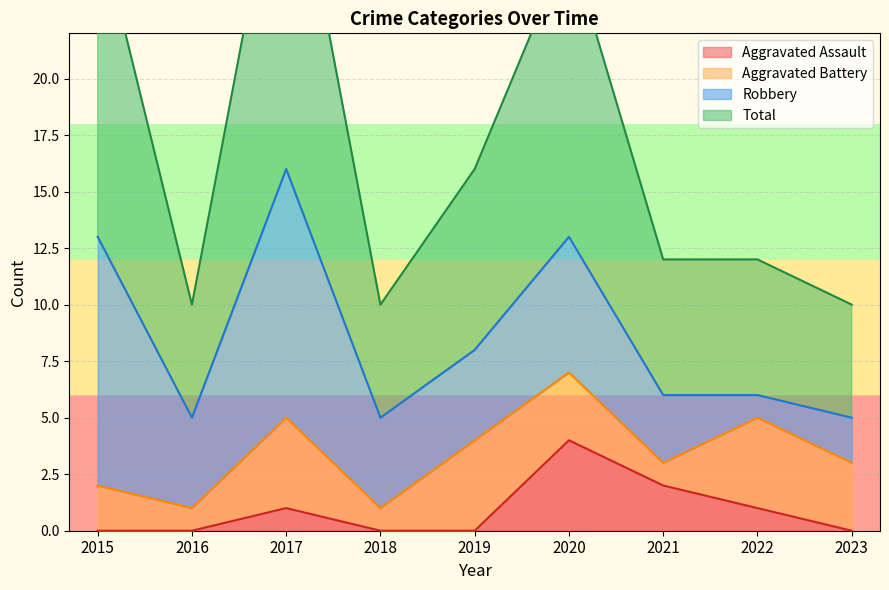

The value of Aggravated Assault at 2019 is 0. True or false?

True